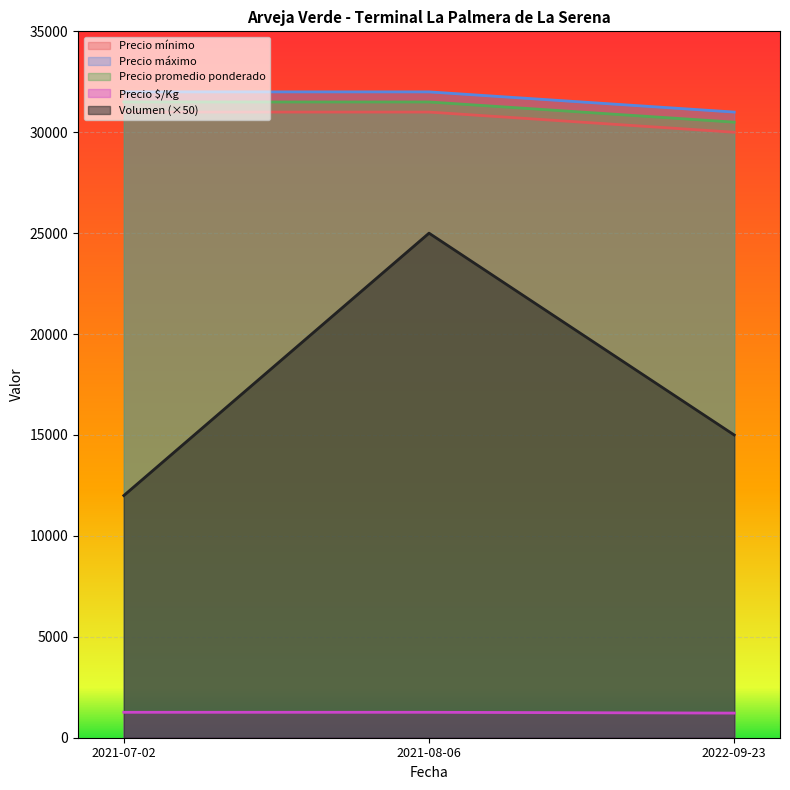

Reading left to right, what are all the values shown in this chart?

Volumen: 12000	25000	15000
Precio mínimo: 31000	31000	30000
Precio máximo: 32000	32000	31000
Precio promedio ponderado: 31500	31500	30500
Precio $/Kg: 1260	1260	1220